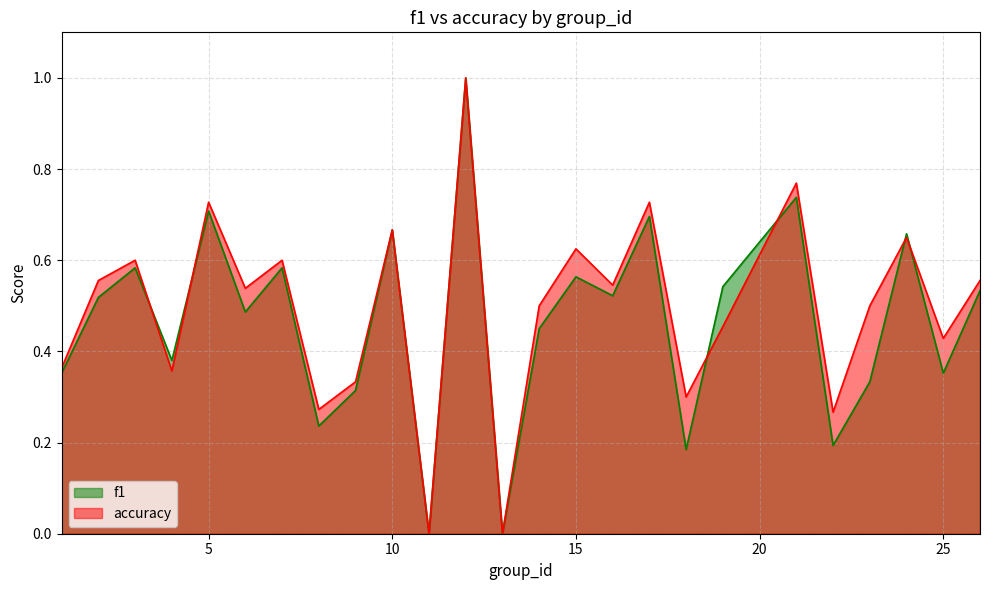

Count the number of data series in this chart.

2